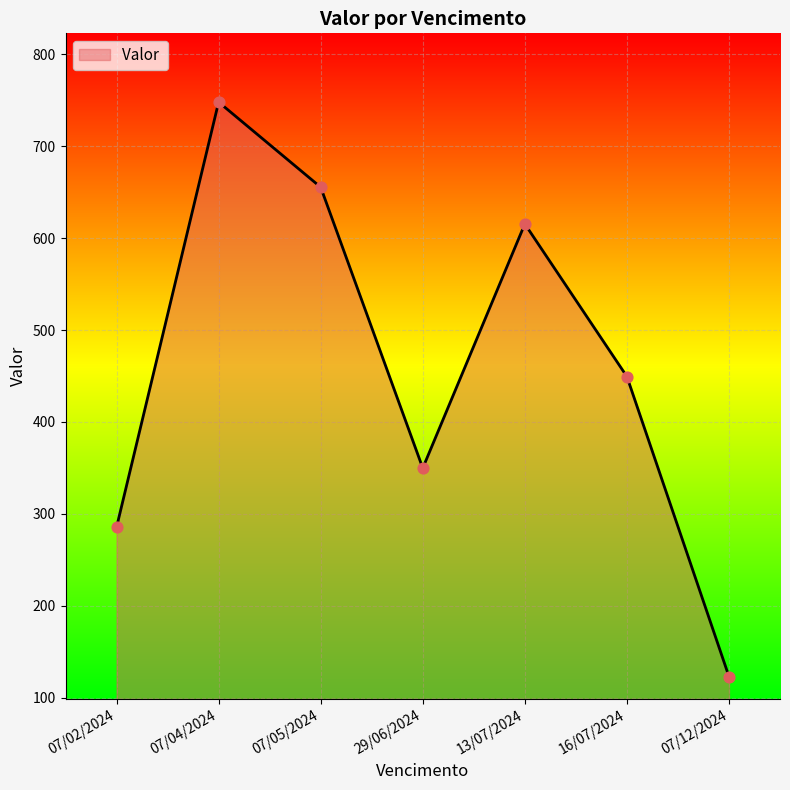

What is the ratio of the value at 07/04/2024 to the value at 29/06/2024?

2.1